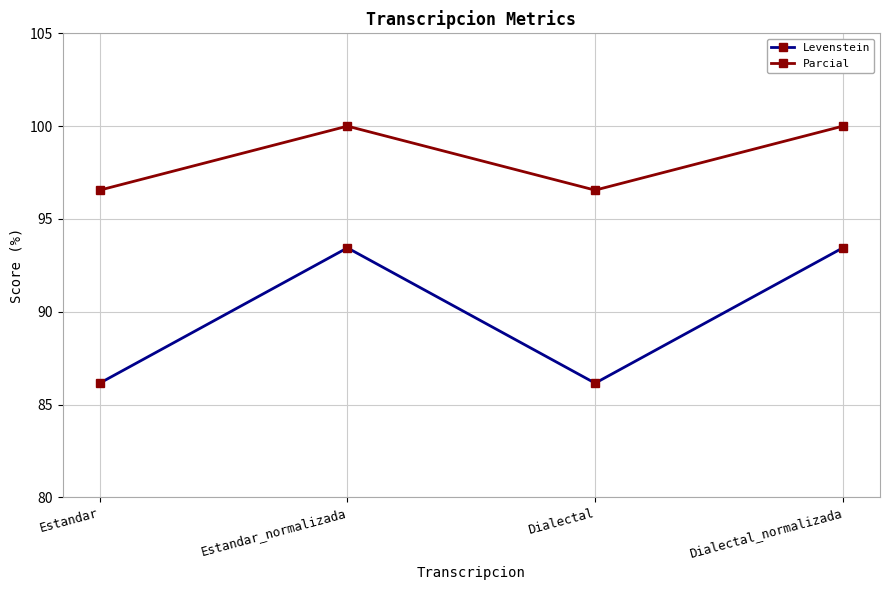

The value of Levenstein at Dialectal is 86.2. True or false?

True